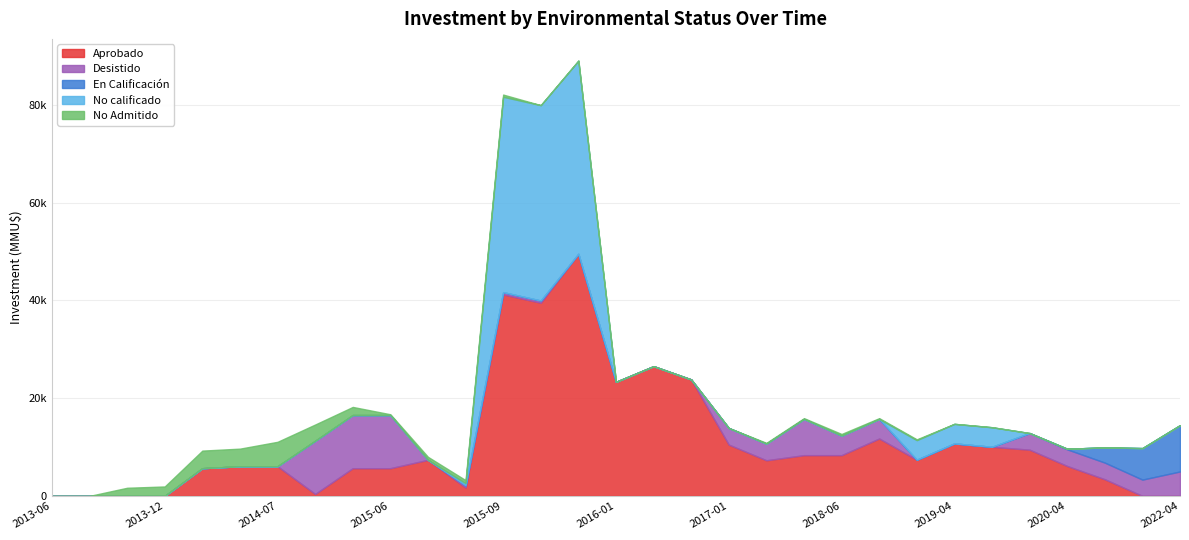

What are all the series names shown in the legend?

Aprobado, Desistido, En Calificación, No calificado, No Admitido